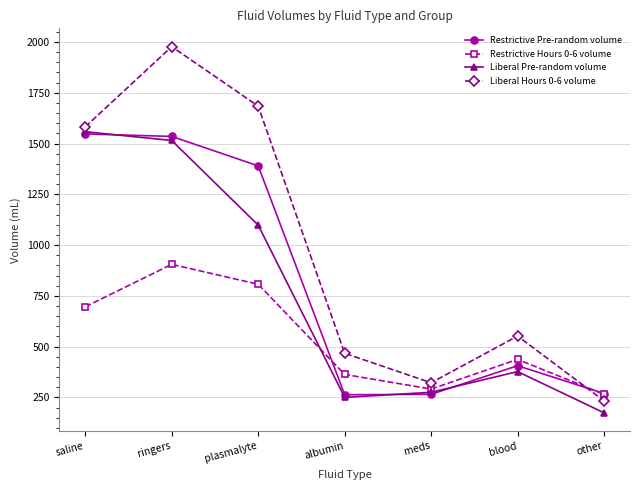

At which label does Liberal Pre-random volume reach its peak?

saline